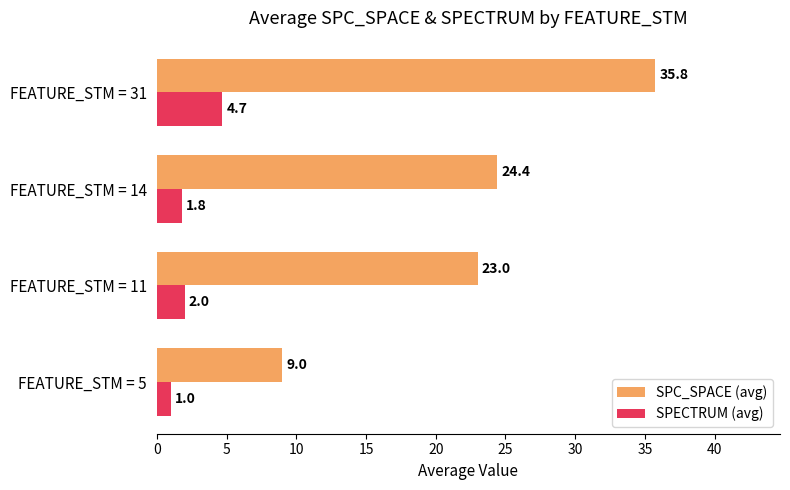

Which series has the largest range (max minus min)?

SPC_SPACE (avg)